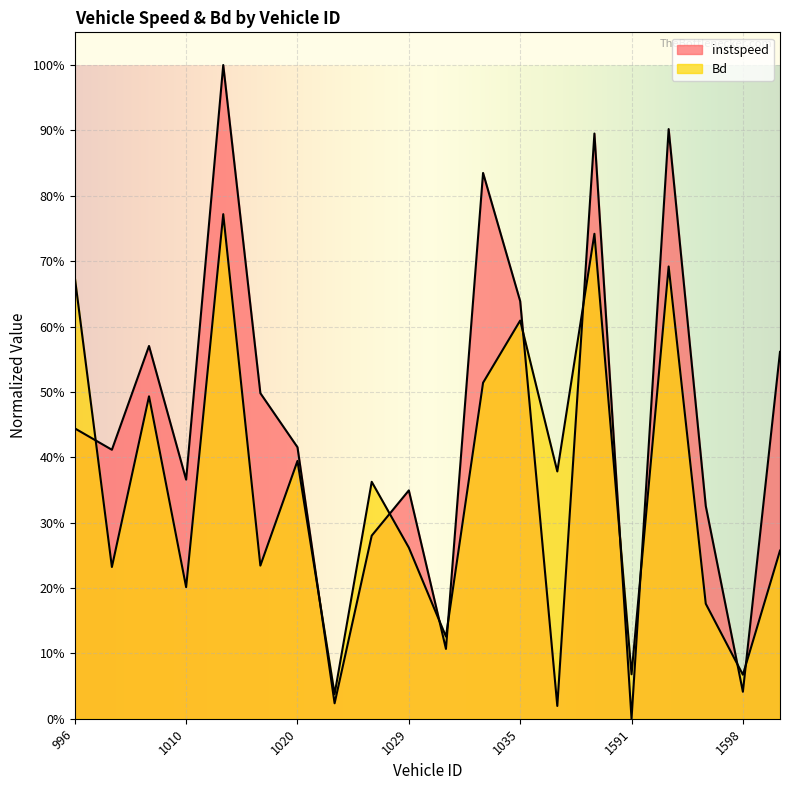

How many interior local valleys does the instspeed series have?

7